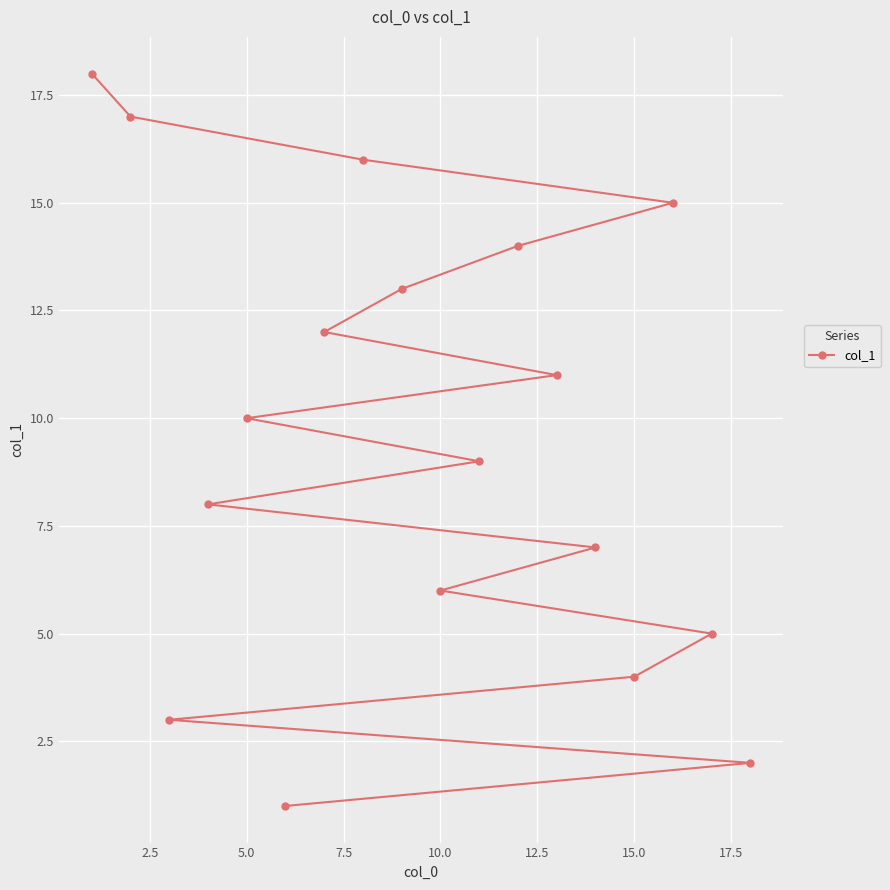

Does the chart display data point markers on the line(s)?

Yes